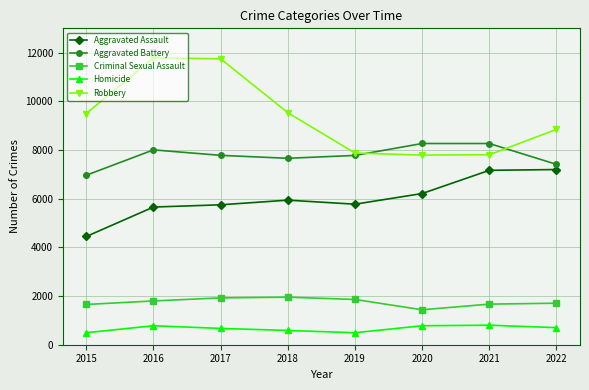

At which label does Aggravated Battery reach its minimum?

2015